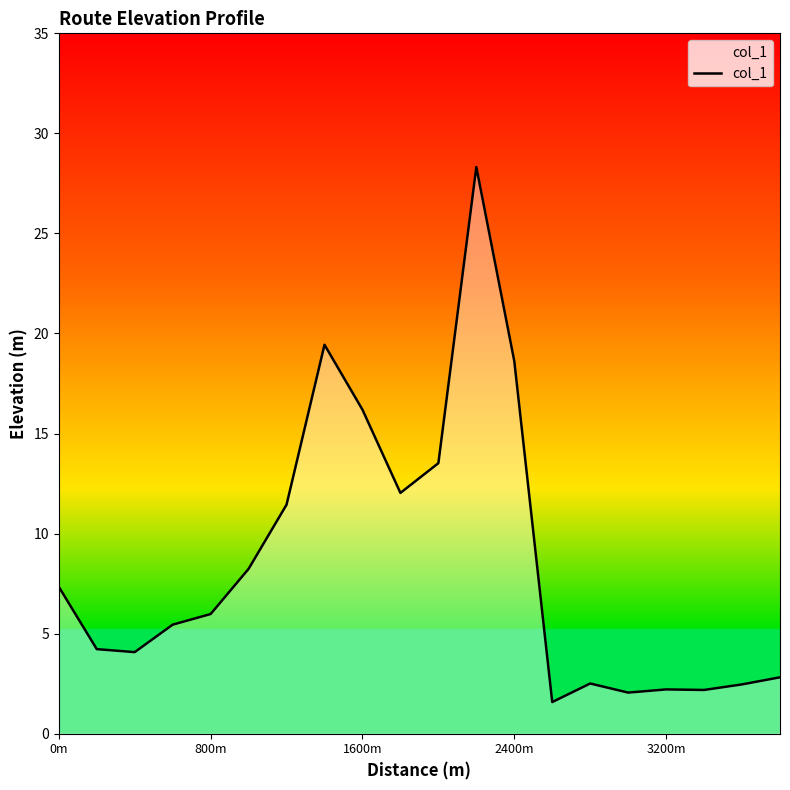

What is the average value?

8.5